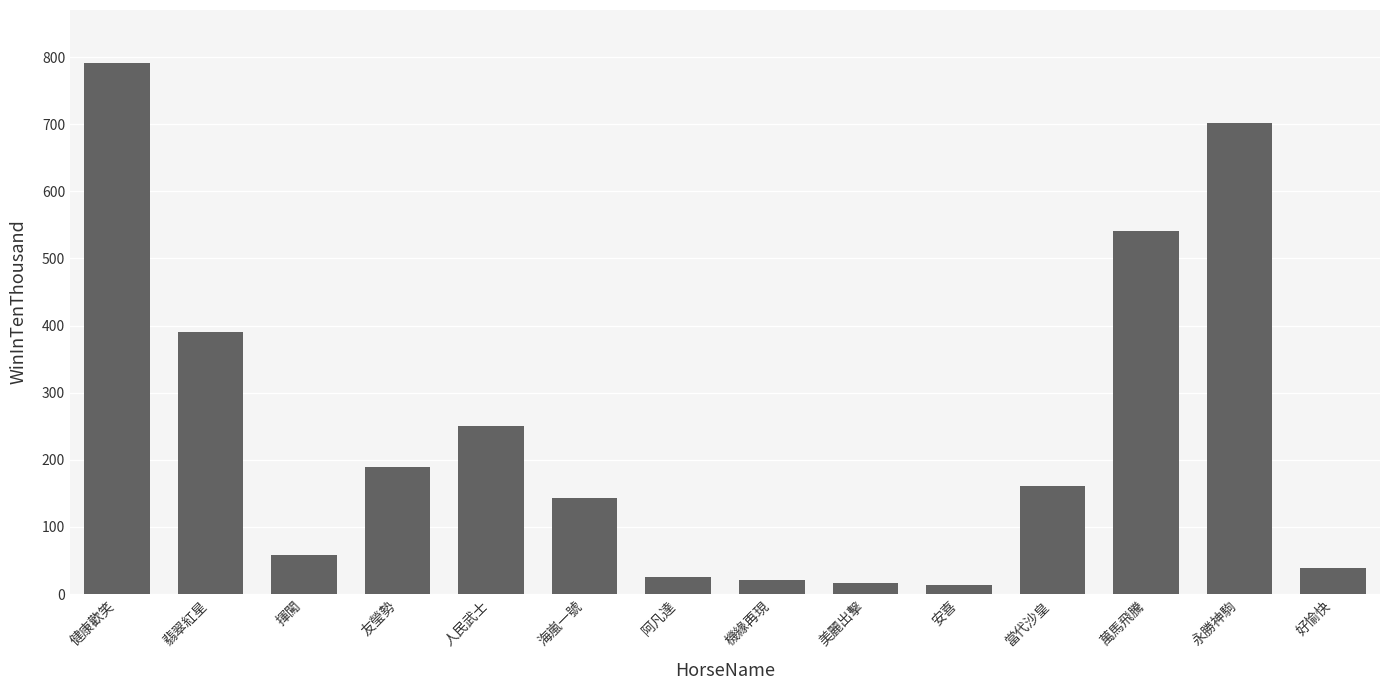

The chart shows a value of 791 at 健康歡笑. True or false?

True